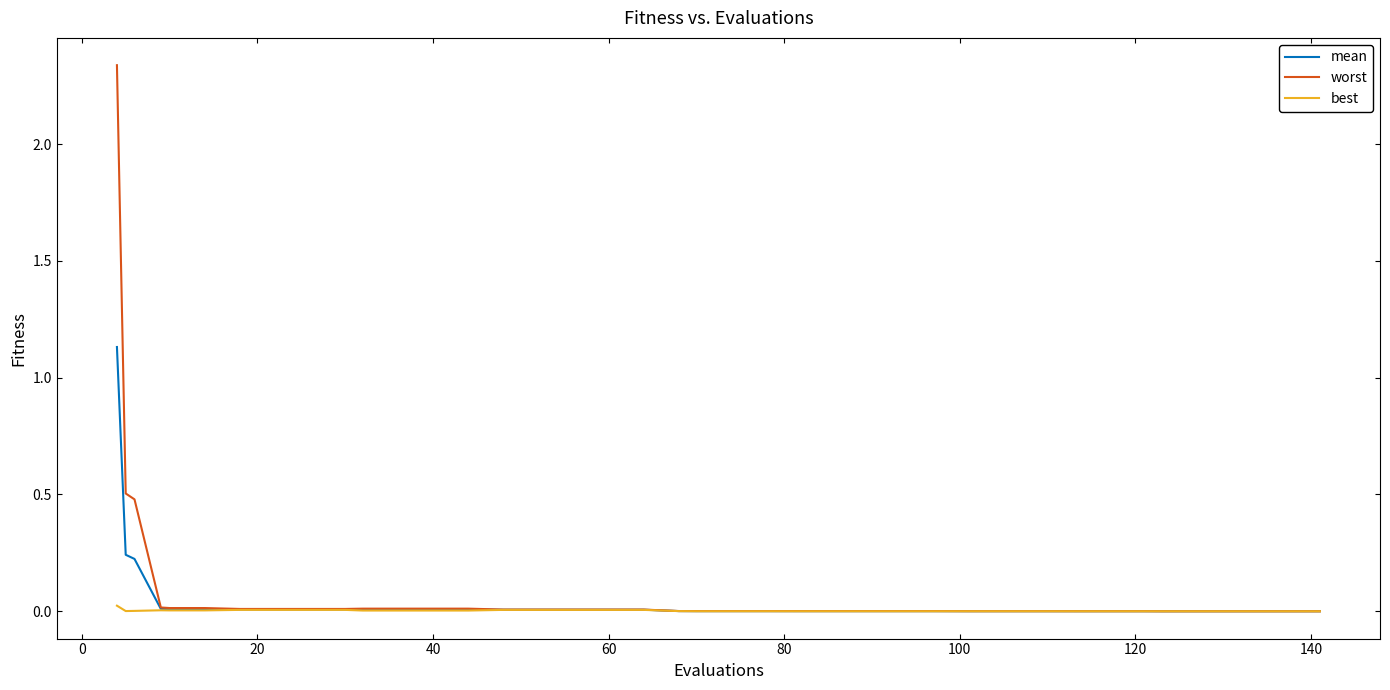

Rank the series by their maximum value, from highest to lowest.

worst, mean, best